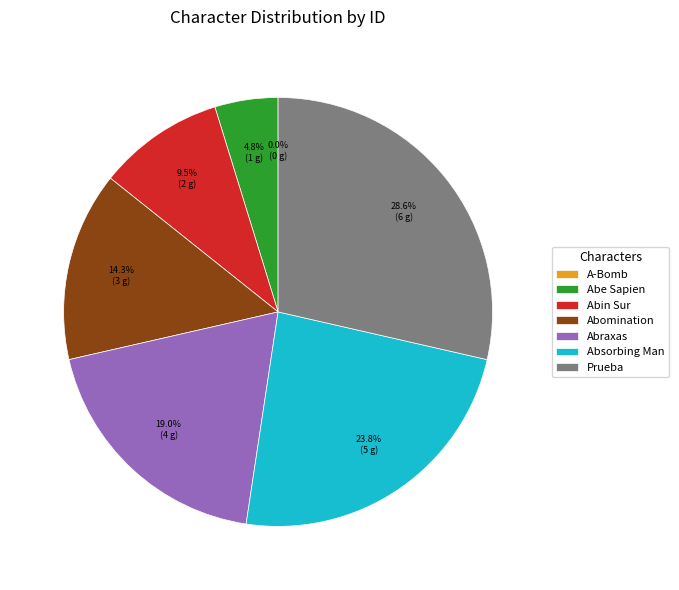

What percentage is the Prueba slice, to the nearest percent?

29%